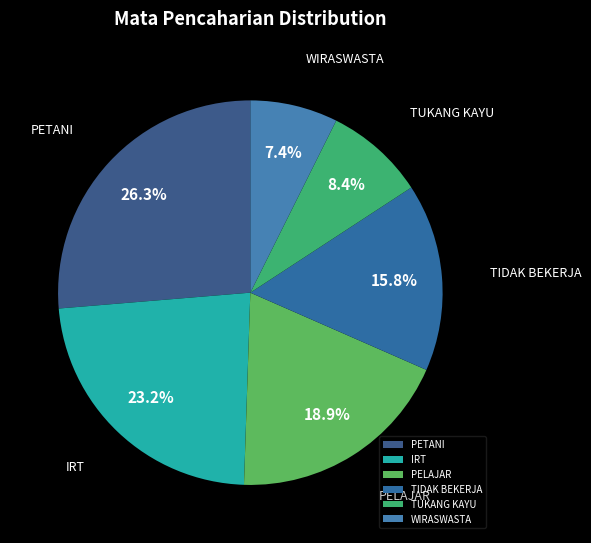

Does TIDAK BEKERJA account for over 50% of the chart?

No